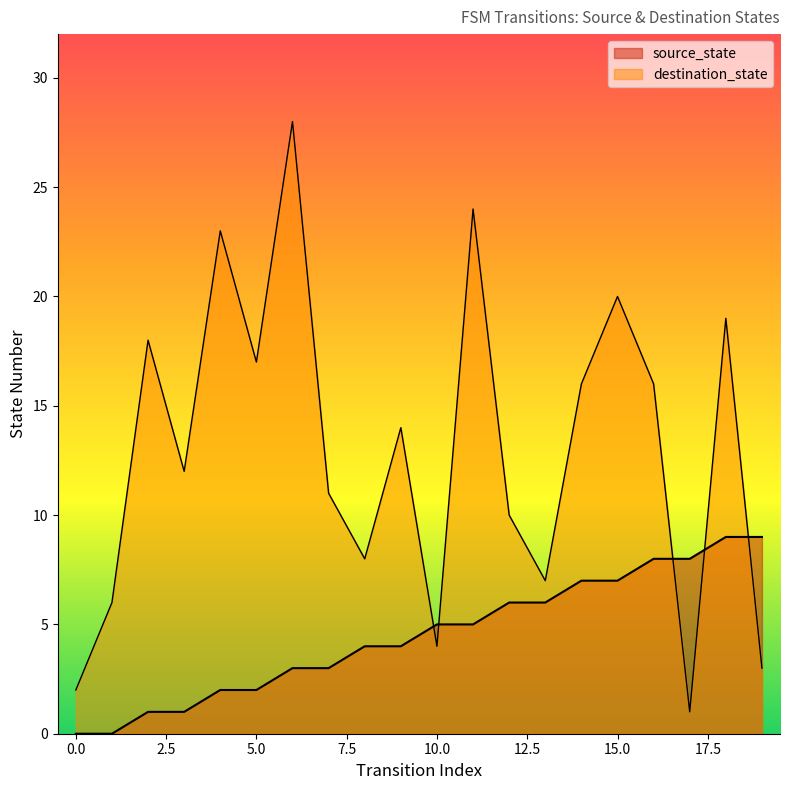

Reading right to left, transcribe all the data shown in this chart.

source_state: 9	9	8	8	7	7	6	6	5	5	4	4	3	3	2	2	1	1	0	0
destination_state: 3	19	1	16	20	16	7	10	24	4	14	8	11	28	17	23	12	18	6	2